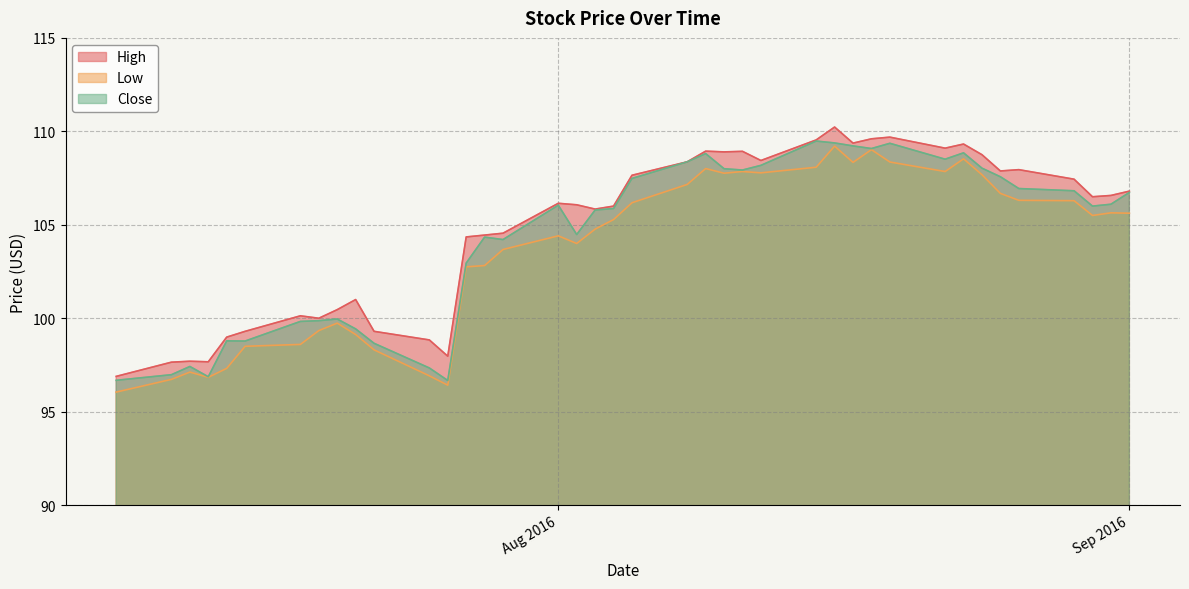

Does the chart display data point markers on the line(s)?

No